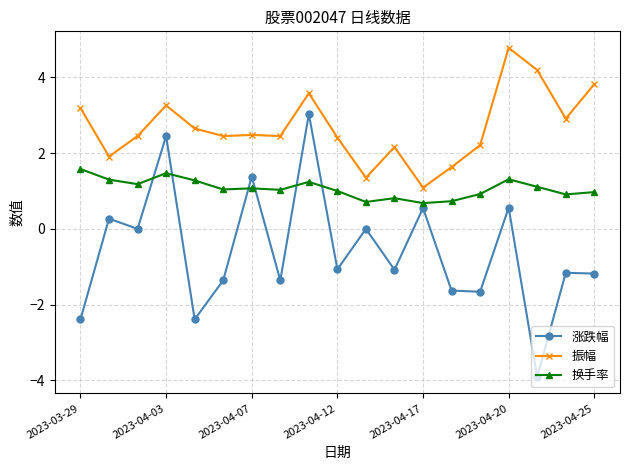

Which series has the largest total across all categories?

振幅